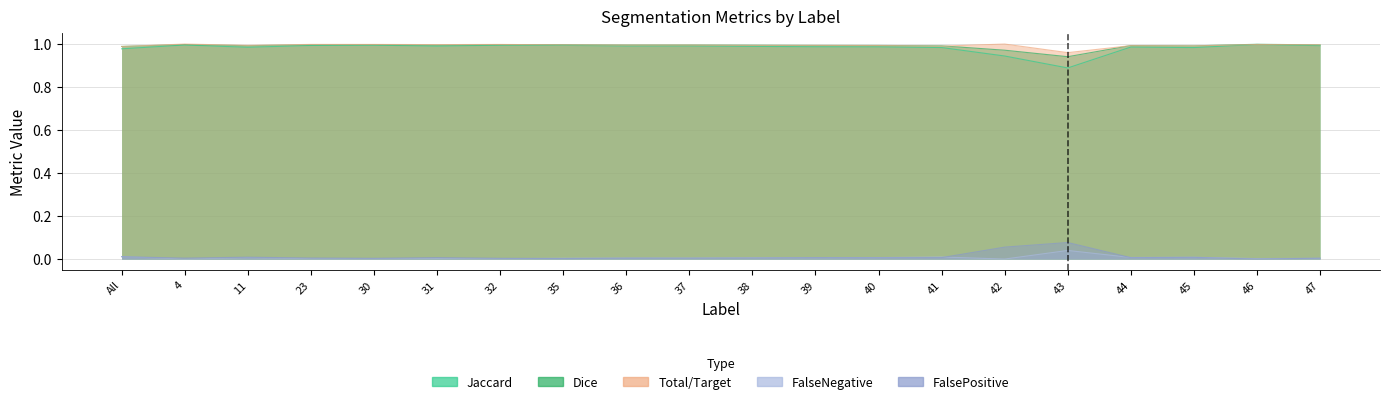

True or false: Dice and FalsePositive intersect in this chart.

False